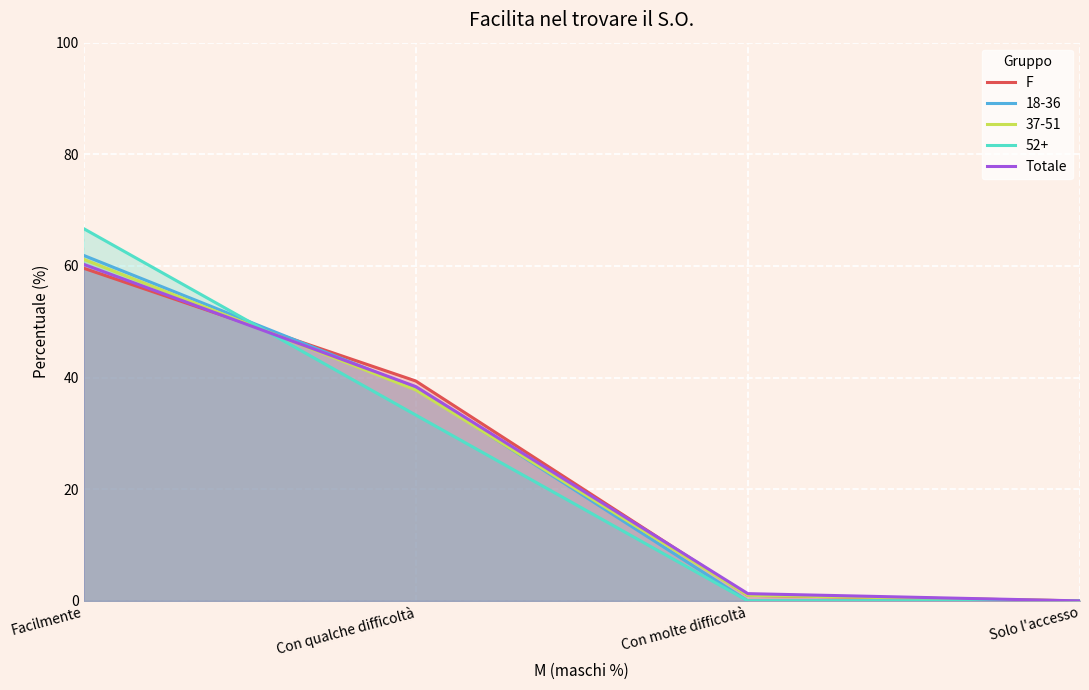

What position from the right is Con qualche difficoltà?

3